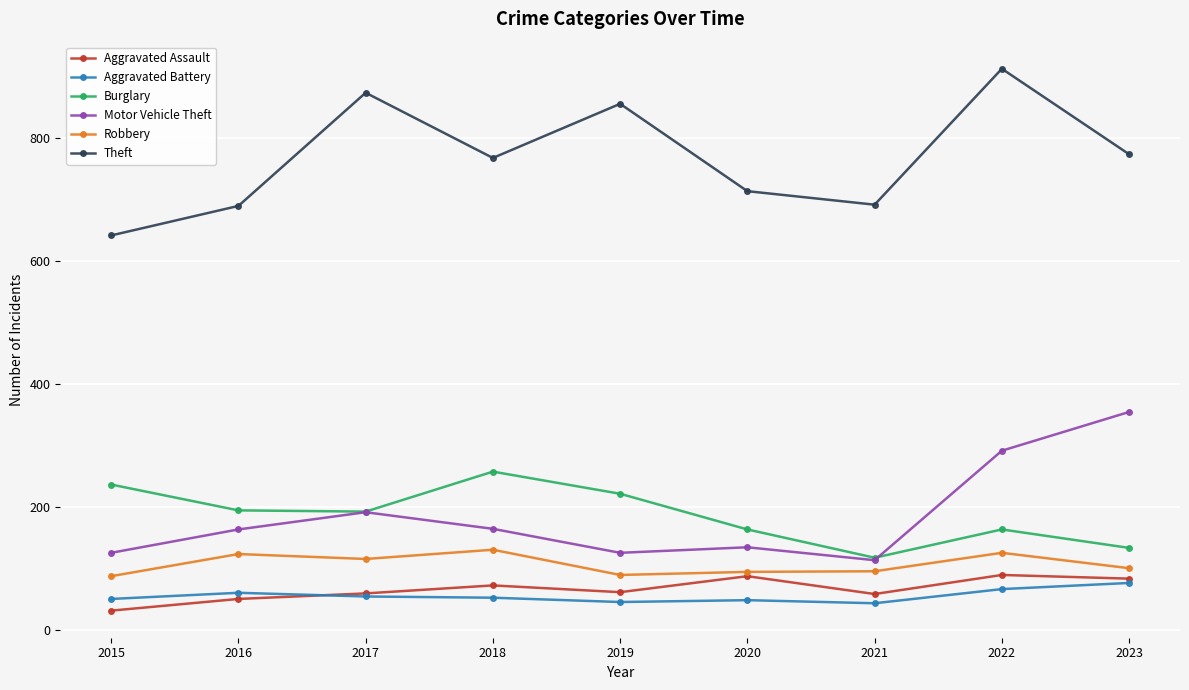

What is the sum of all Aggravated Battery values?

494